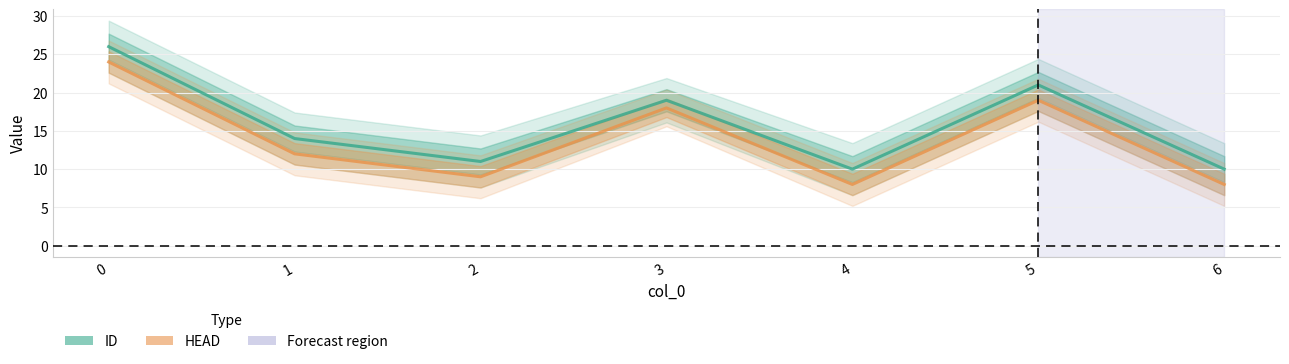

List the series in order of their overall mean, highest first.

ID, HEAD